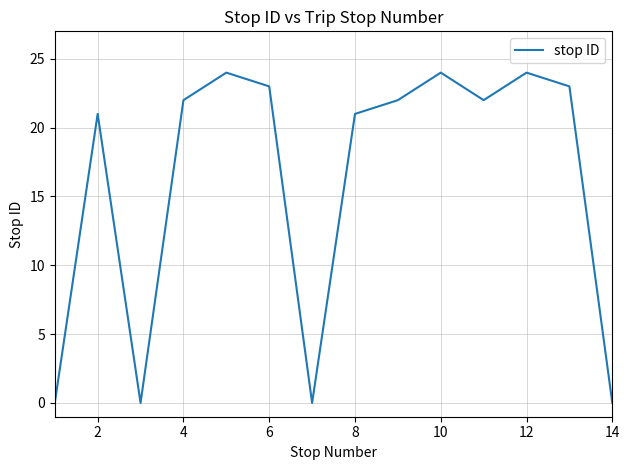

What is the difference between the maximum and minimum values?

24